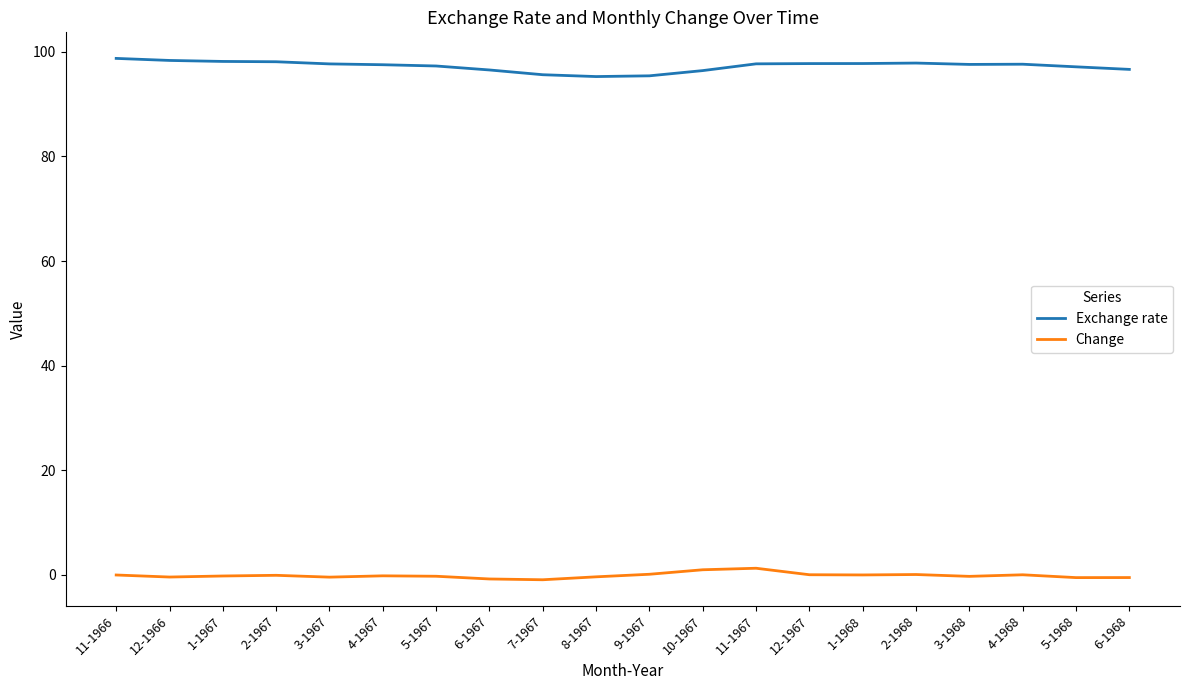

The Change series shows 0.1 at 2-1968. True or false?

True